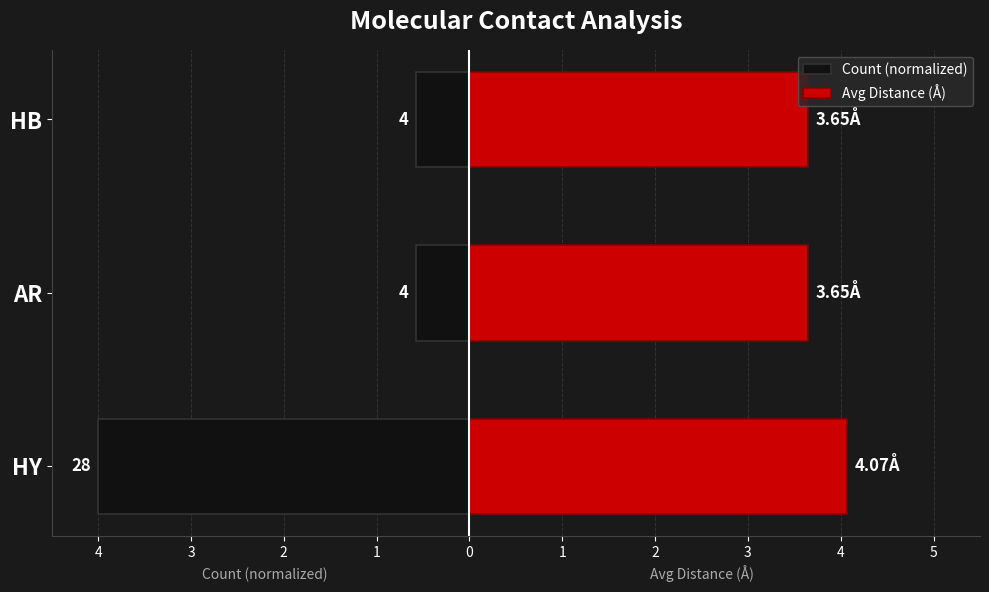

Which series has the widest spread of values?

Count (normalized)